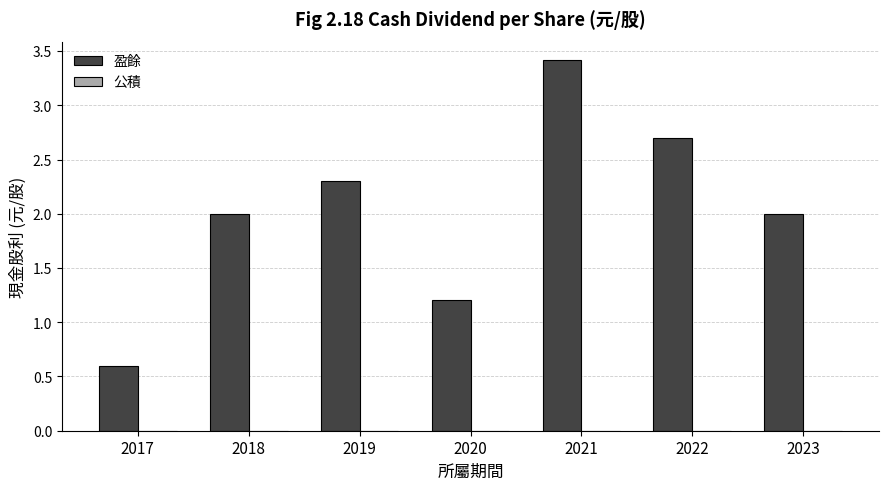

Which category has the lowest value across all series?

2017